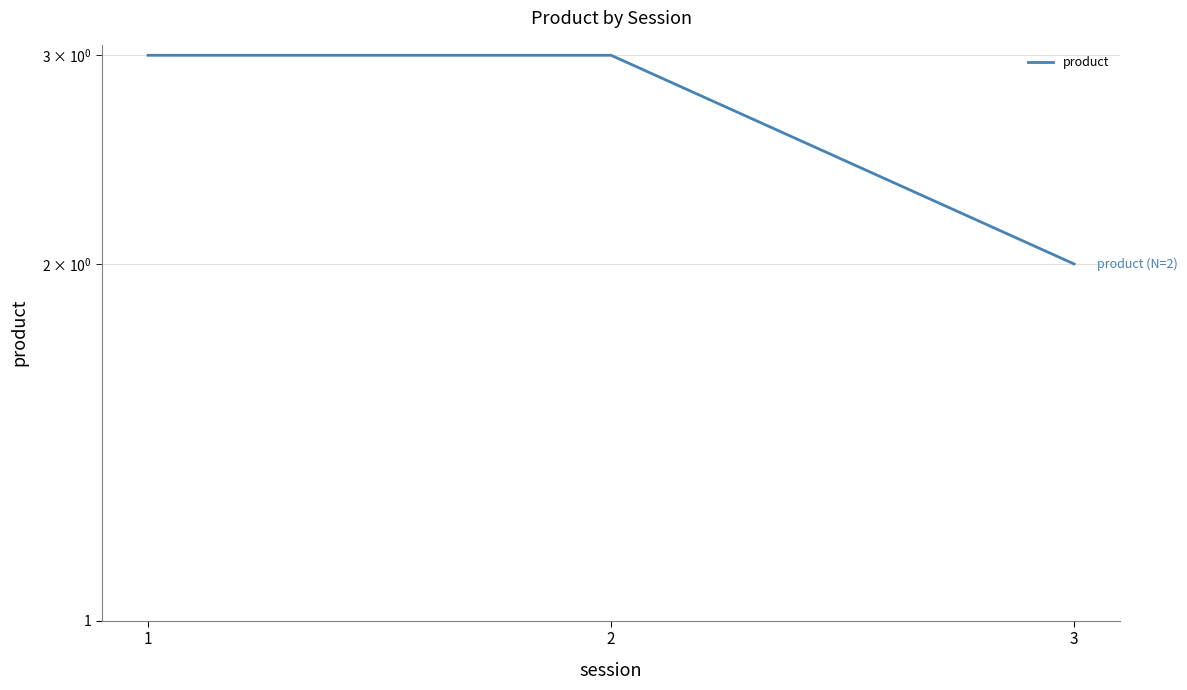

What is the value of the 2nd point from the left?

3